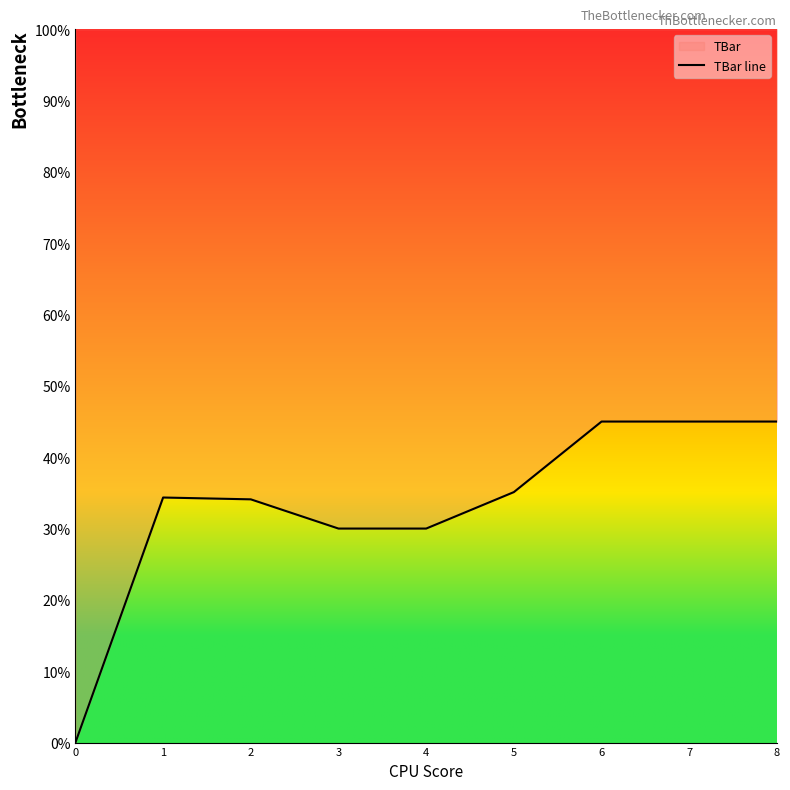

Does the chart have visible grid lines?

No